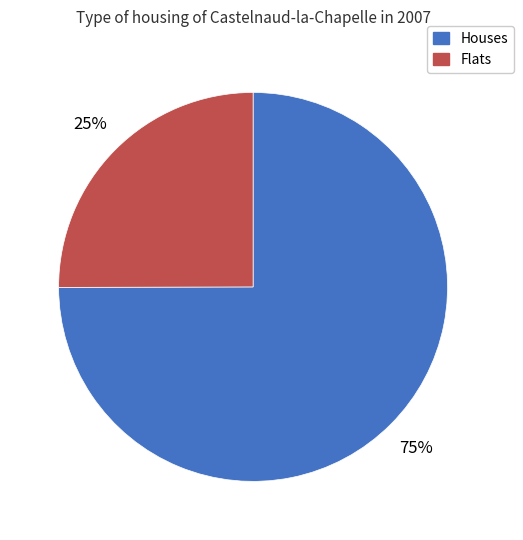

Is there any slice that represents more than half of the pie?

Yes